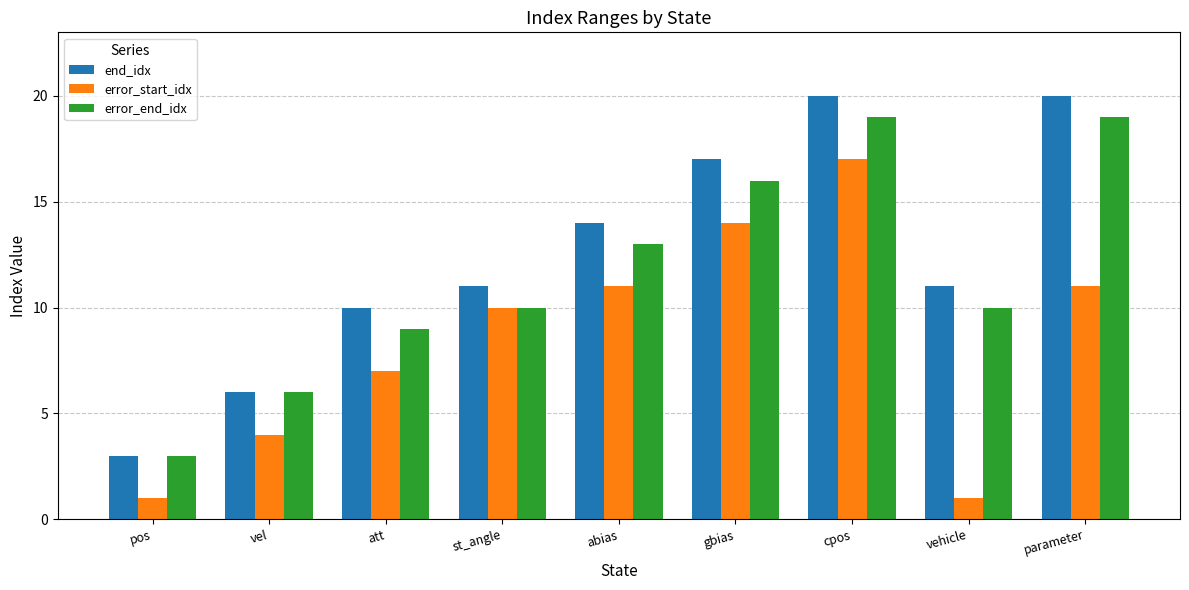

Reading right to left, list all the values displayed in this chart.

end_idx: 20	11	20	17	14	11	10	6	3
error_start_idx: 11	1	17	14	11	10	7	4	1
error_end_idx: 19	10	19	16	13	10	9	6	3